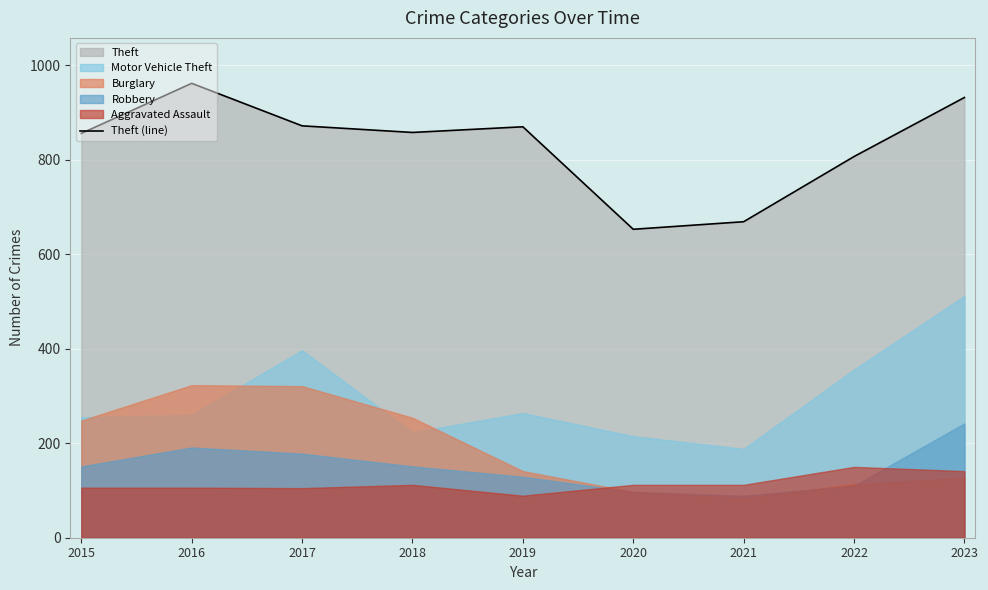

How many interior local peaks (higher than both neighbors) does the data have?

2